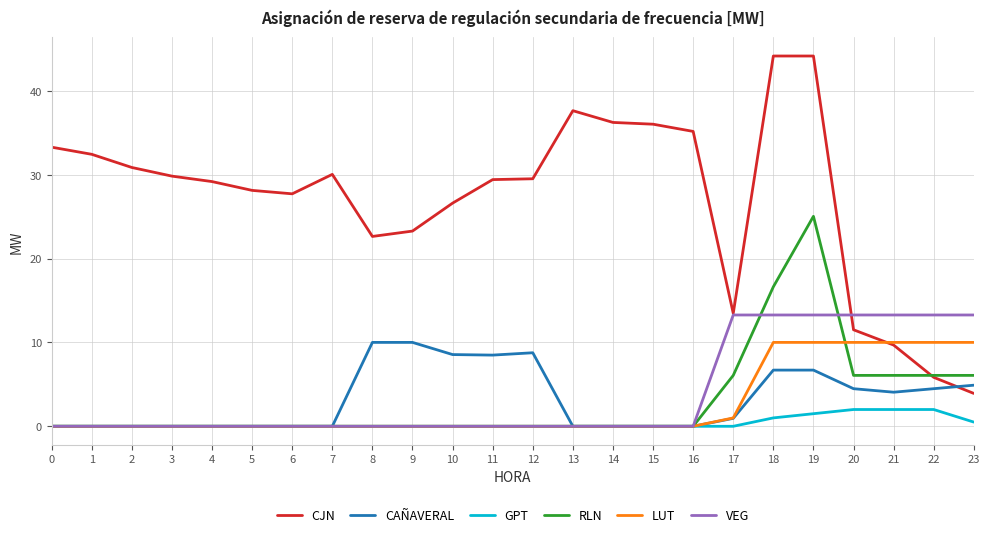

What is the maximum value for CJN?

44.1